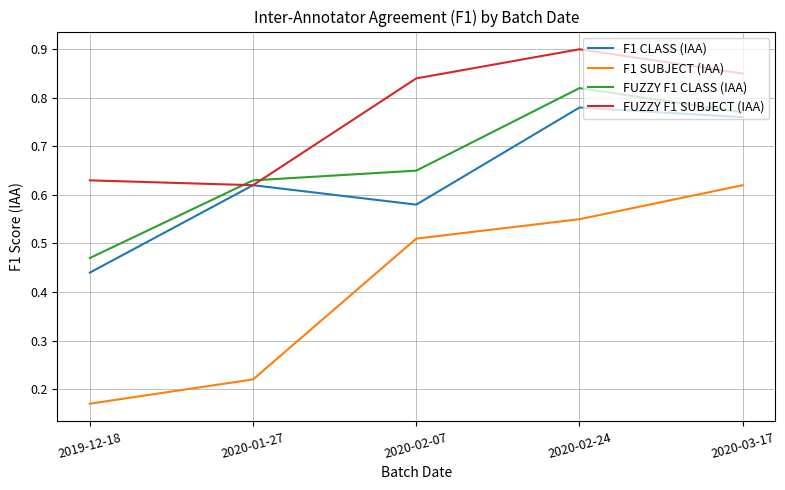

At which category does F1 CLASS (IAA) reach its first local valley?

2020-02-07